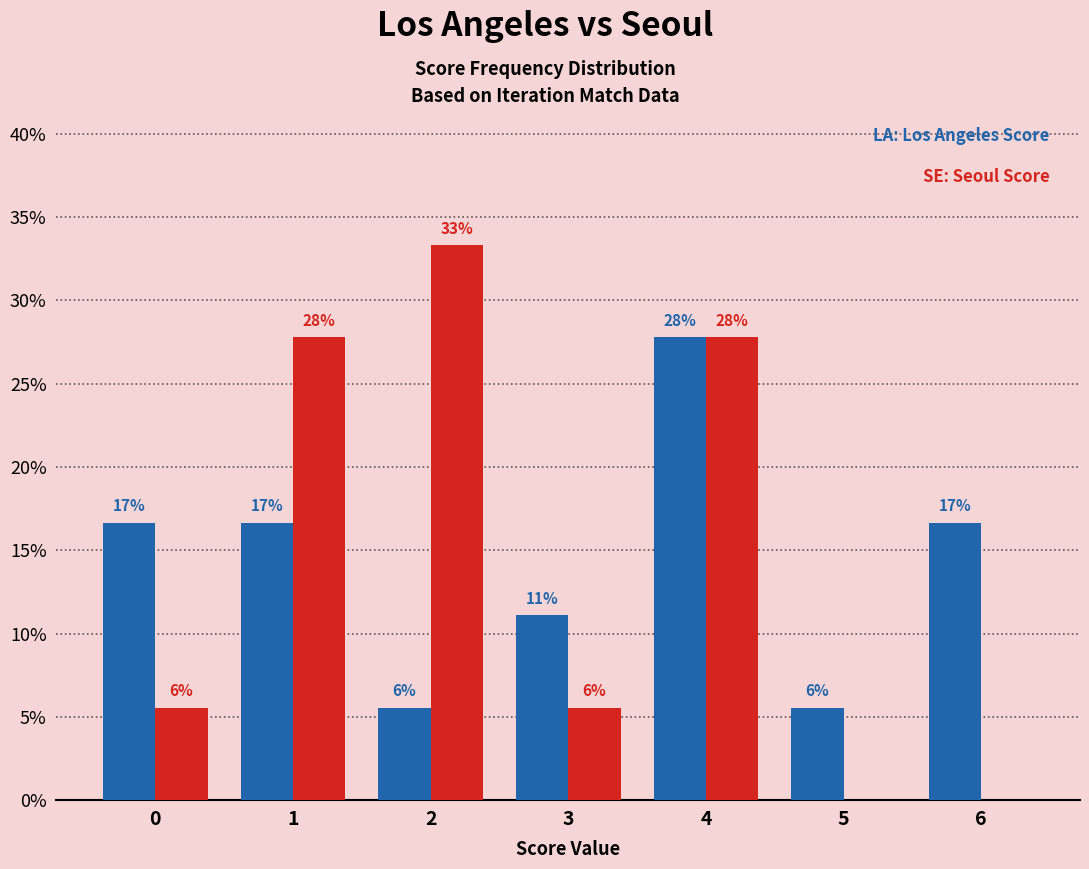

The value of Los Angeles Score at 4 is 0.1. True or false?

False